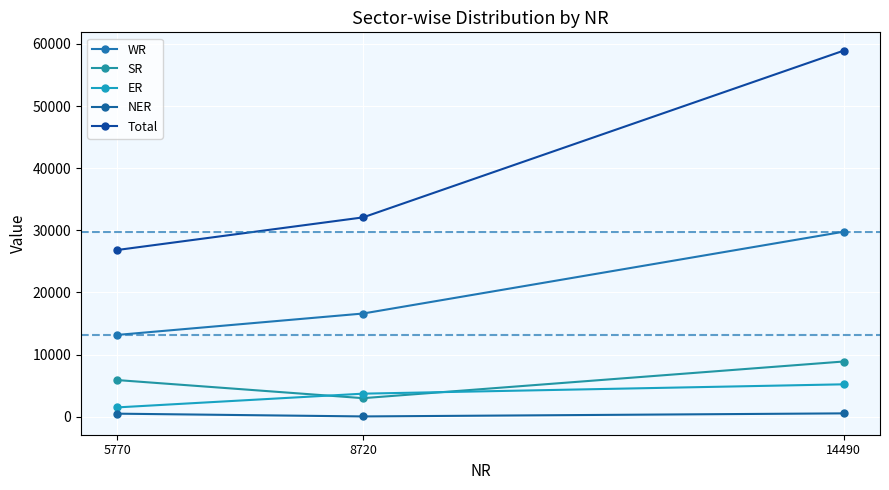

What is the value of the ER point at the 3rd from the left?

5220